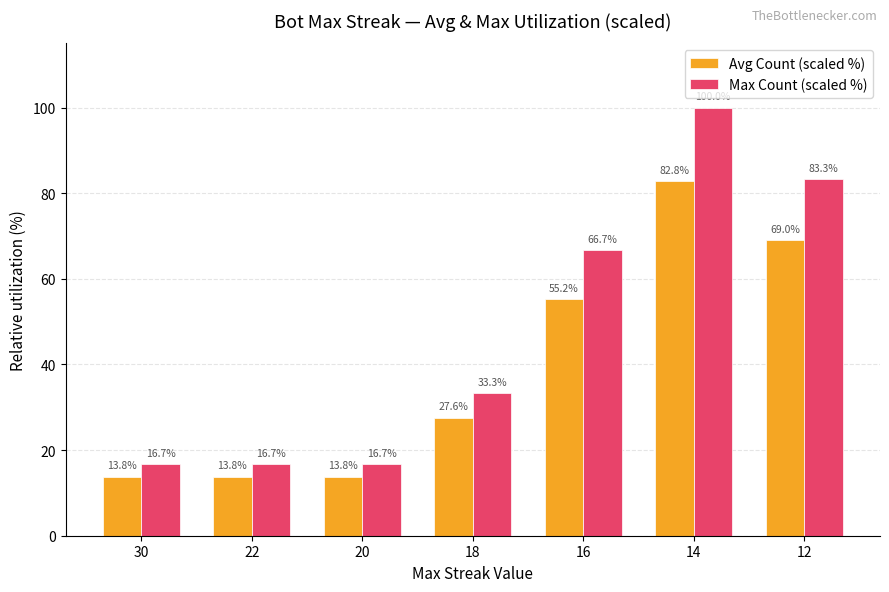

What is the spread (max minus min) of values at 30?

2.9